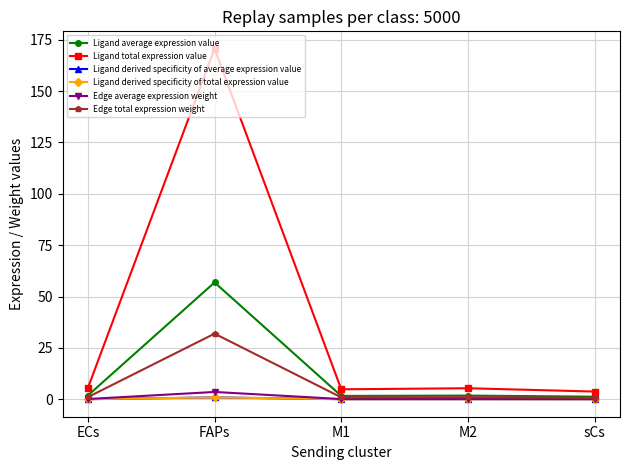

Reading left to right, transcribe all the data shown in this chart.

Ligand average expression value: ECs=1.8	FAPs=56.9	M1=1.6	M2=1.8	sCs=1.2
Ligand total expression value: ECs=5.5	FAPs=170.6	M1=4.8	M2=5.4	sCs=3.7
Ligand derived specificity of average expression value: ECs=0.0	FAPs=0.9	M1=0.0	M2=0.0	sCs=0.0
Ligand derived specificity of total expression value: ECs=0.0	FAPs=0.9	M1=0.0	M2=0.0	sCs=0.0
Edge average expression weight: ECs=0.1	FAPs=3.5	M1=0.1	M2=0.1	sCs=0.1
Edge total expression weight: ECs=1.0	FAPs=31.9	M1=0.9	M2=1.0	sCs=0.7